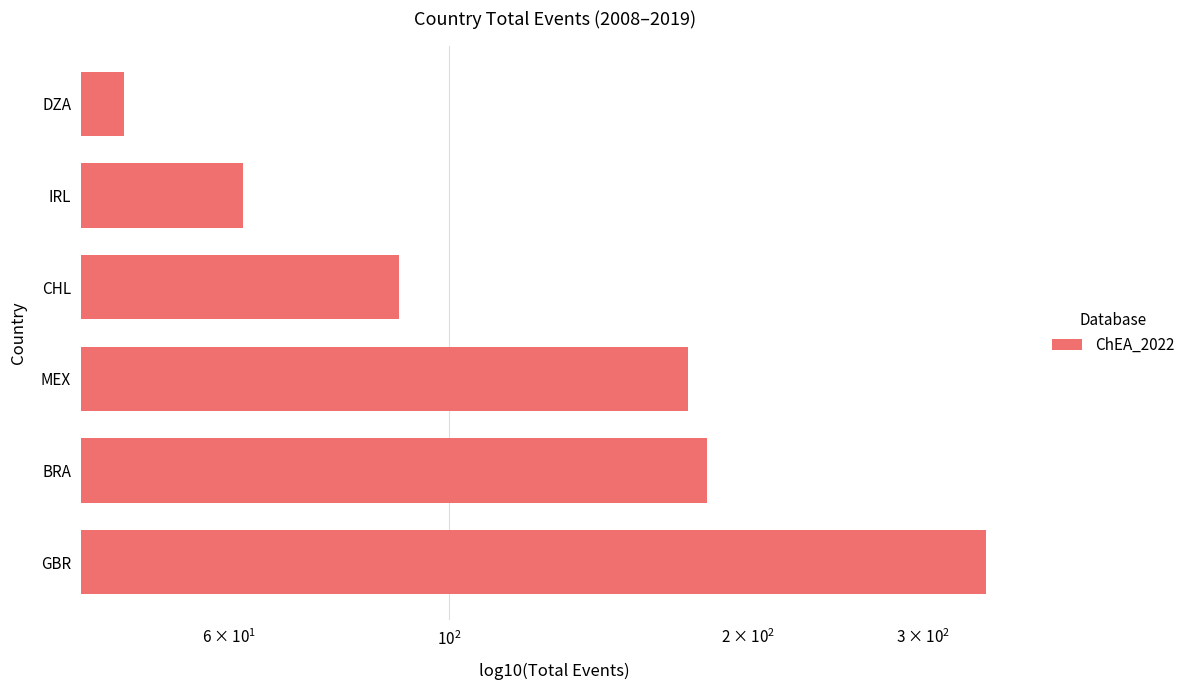

True or false: the data shows 157 at CHL.

False